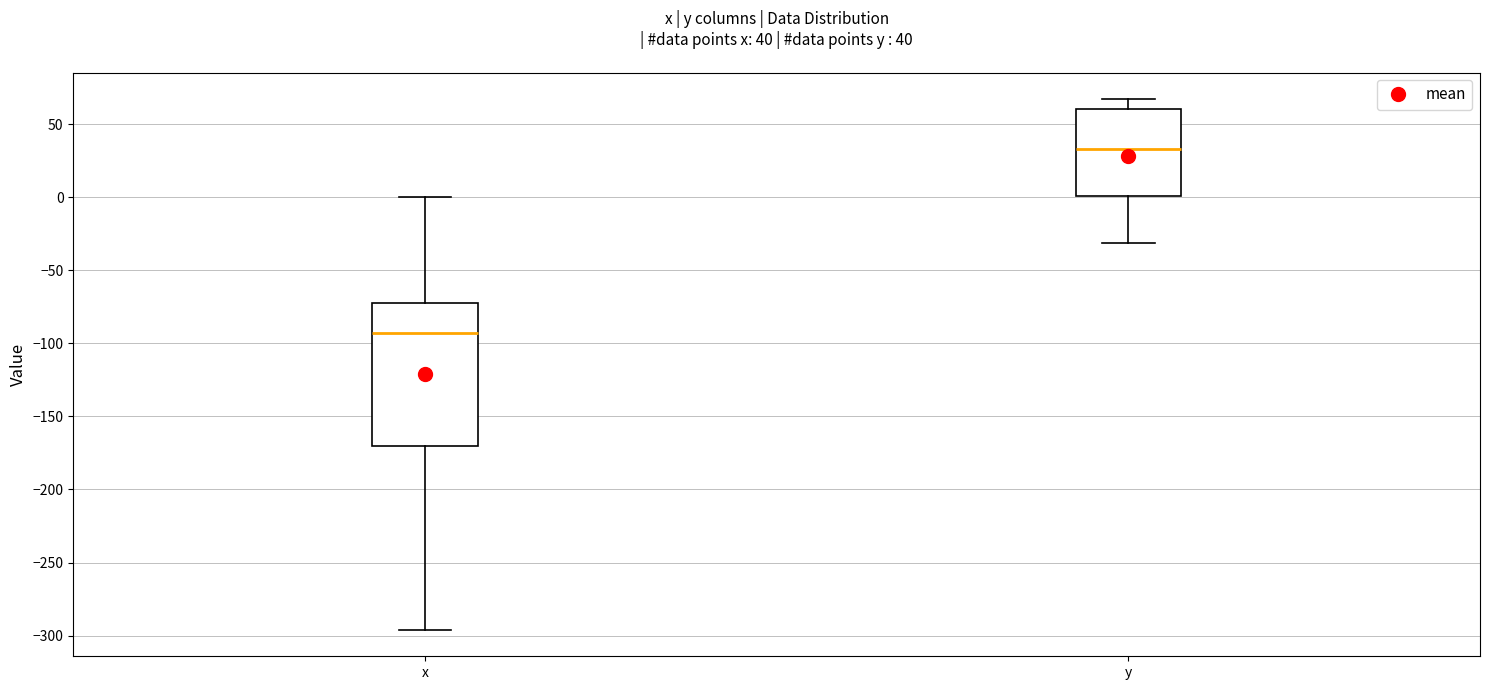

Comparing the boxes themselves (not the whiskers), which one is the tallest?

x